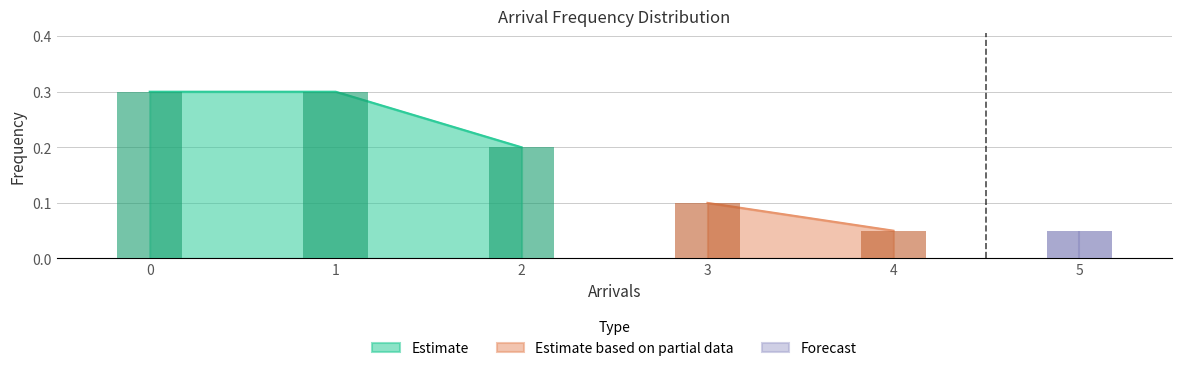

Where is the data nearest to the value 0?

4